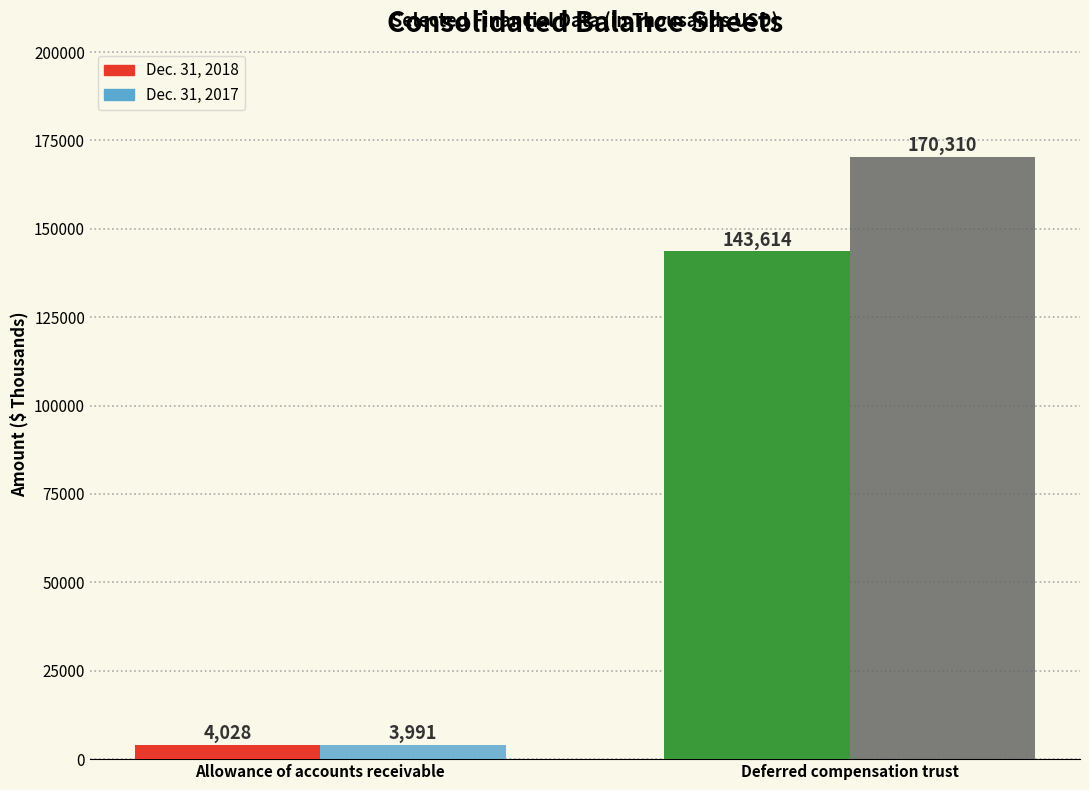

Are the bars grouped side by side (vs. stacked)?

Yes